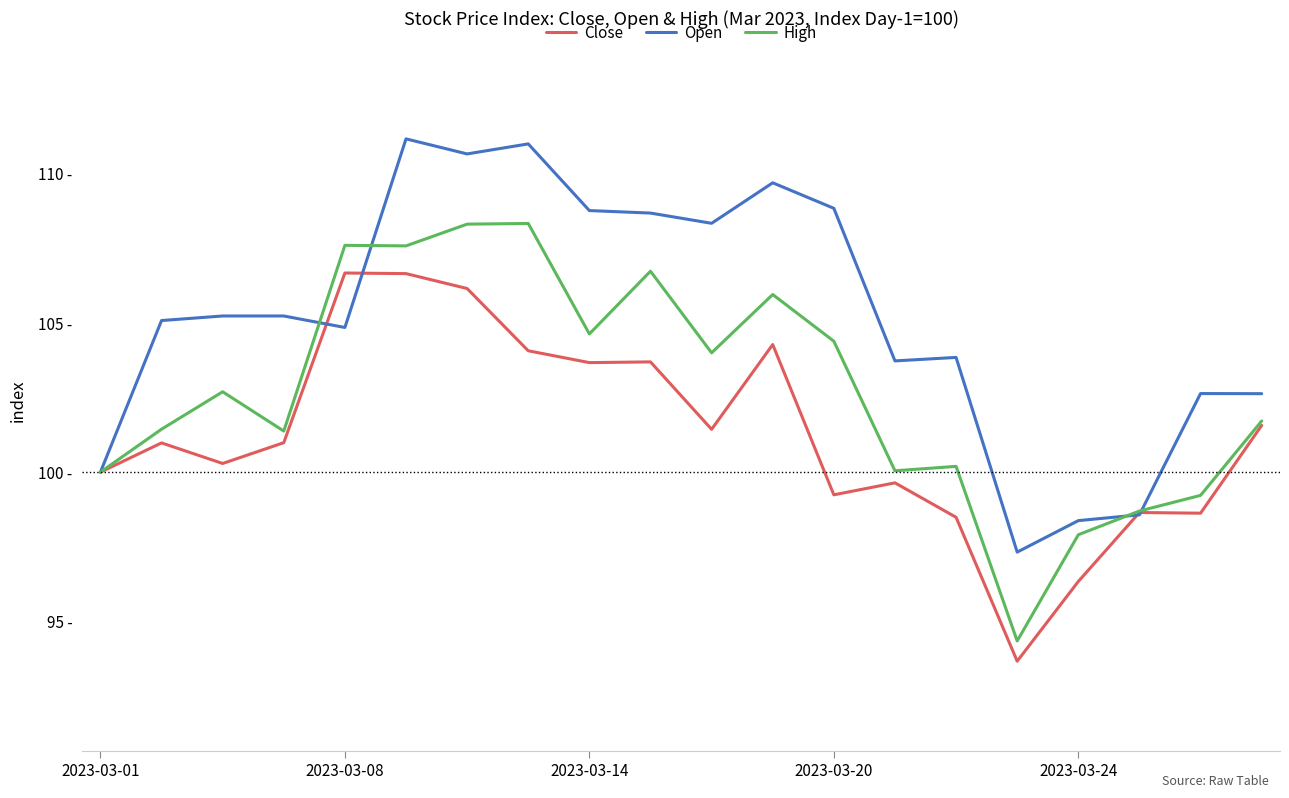

Where is the first local maximum for Open?

5